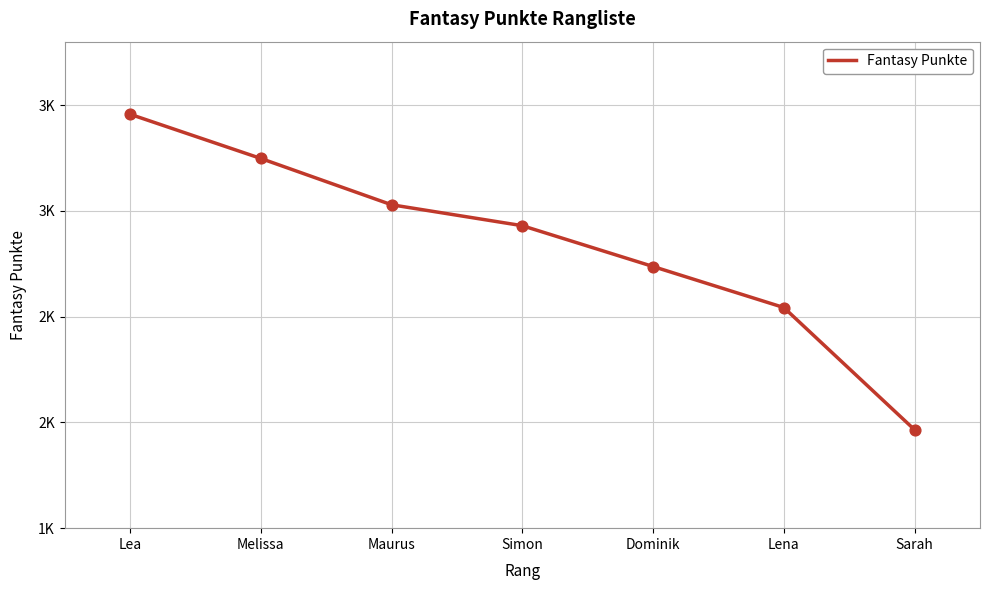

Is this an area chart (filled region under the line)?

No